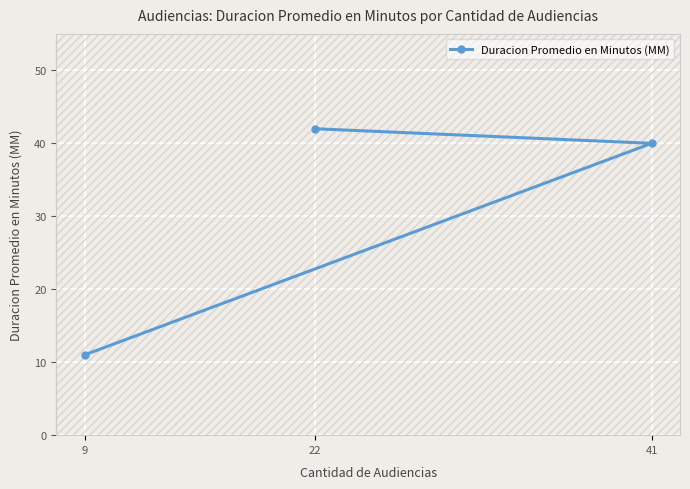

True or false: the data shows 61 at 22.

False